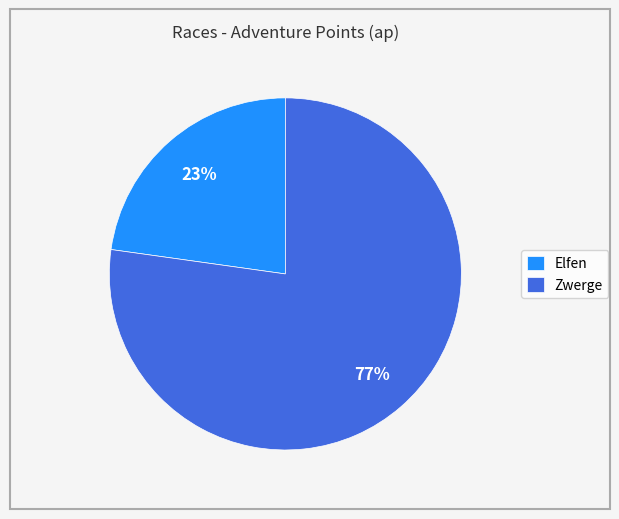

To the nearest percent, what percentage of the pie is Zwerge?

77%